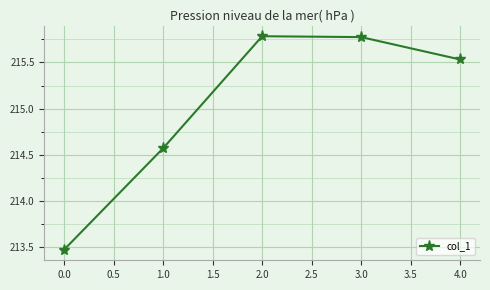

What is the change in value from 0.0 to 4.0?

+2.1